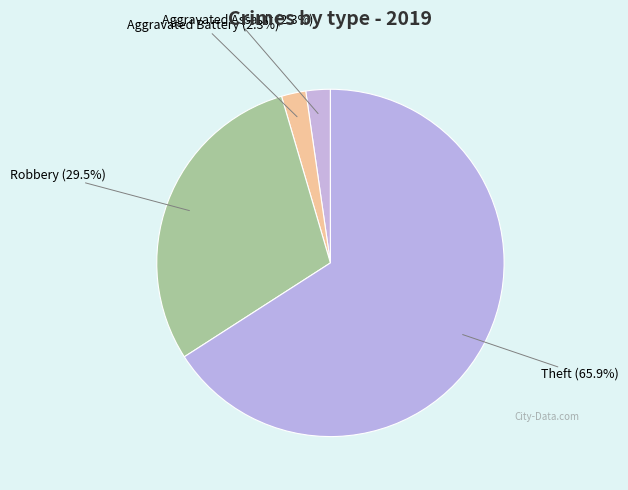

Do Robbery and Theft together represent more than half of the pie?

Yes